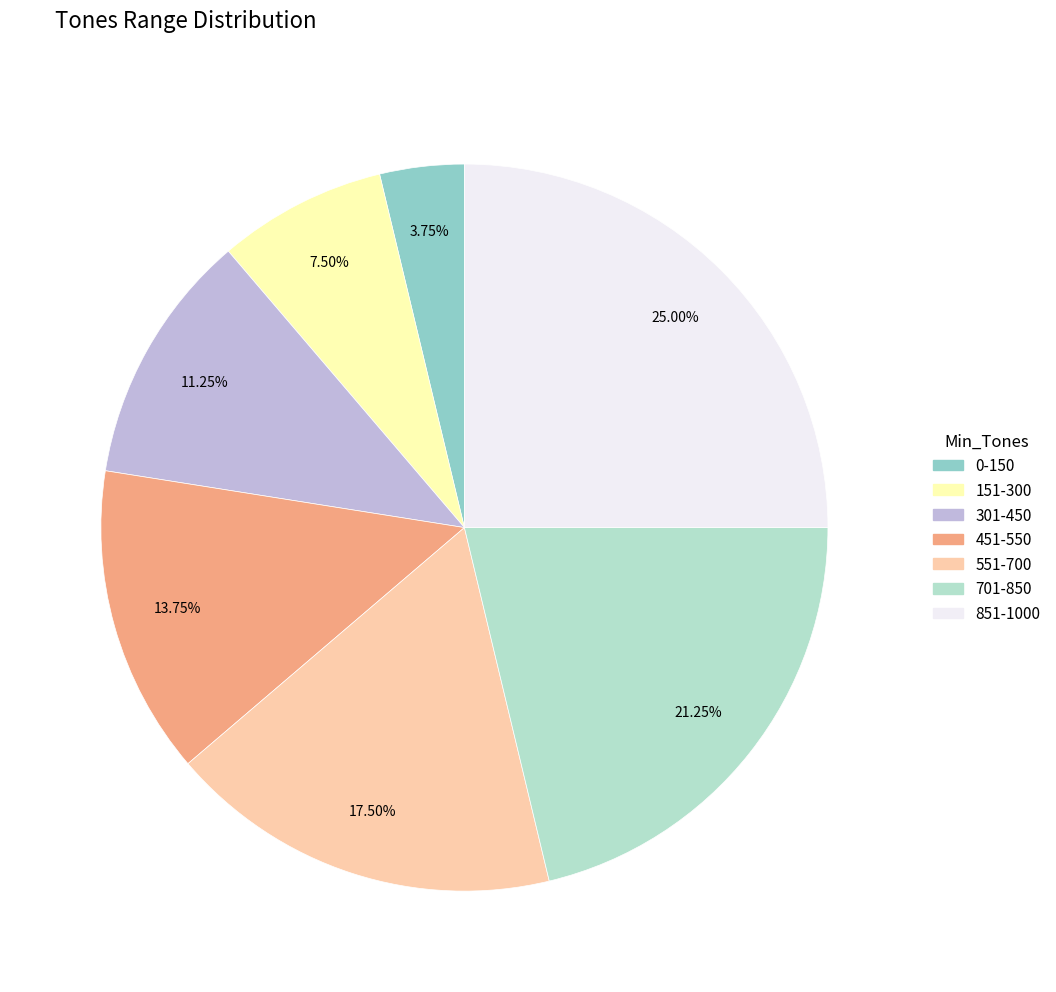

Count the number of slices in the pie.

7